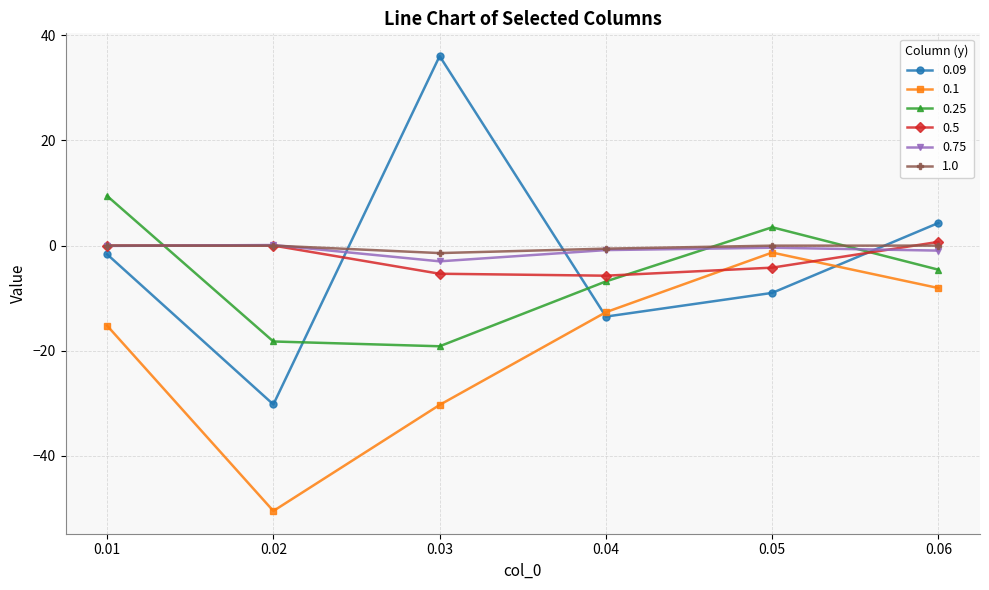

Where do 0.25 and 0.09 first cross each other?

0.02 and 0.03